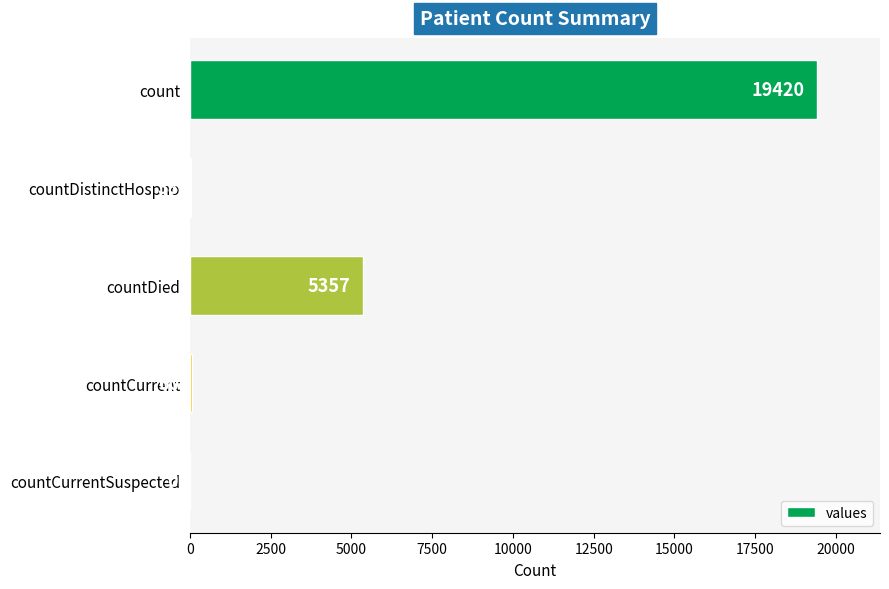

What is the change in value from countDistinctHospno to countDied?

+5319